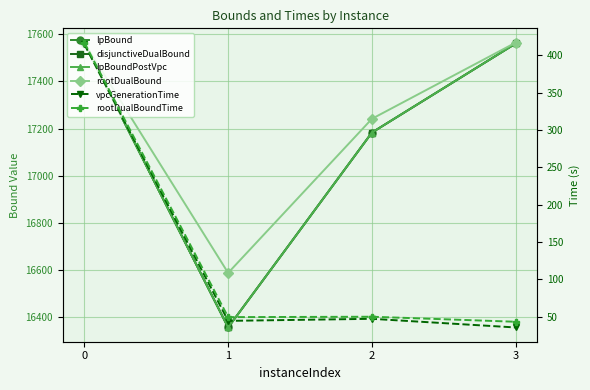

What is the difference between the second highest and minimum values in the rootDualBoundTime series?

6.7